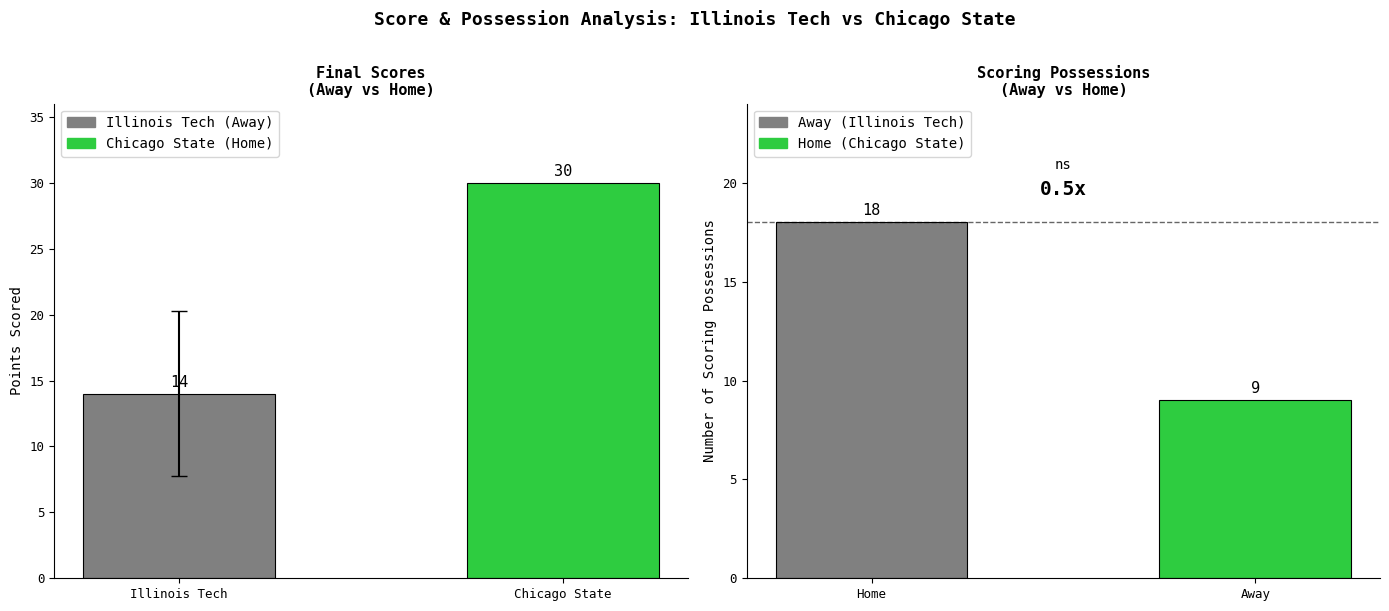

The value of Away Score at 7 is 7. True or false?

False